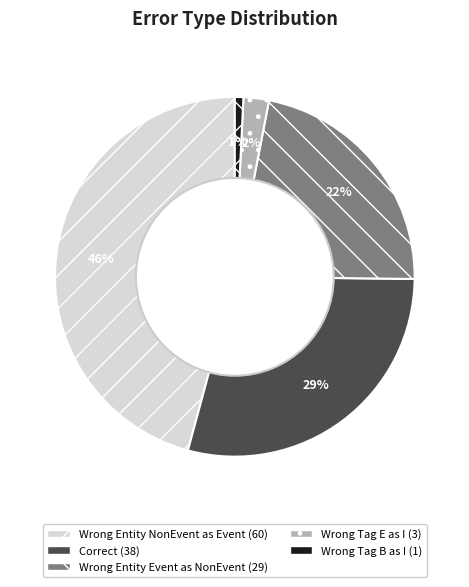

Is there a majority slice in this chart?

No